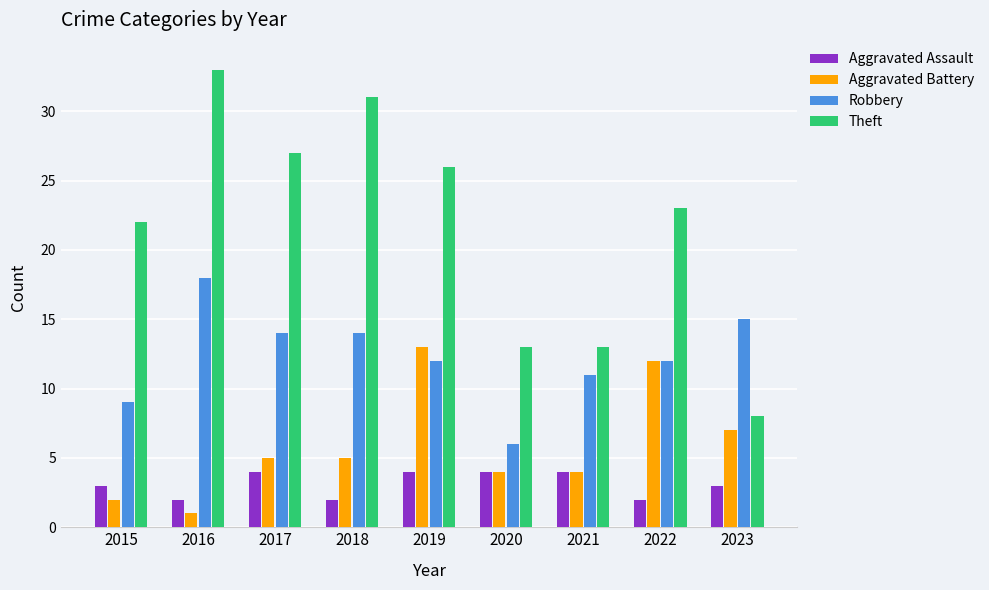

What is the total value across all series at 2020?

27